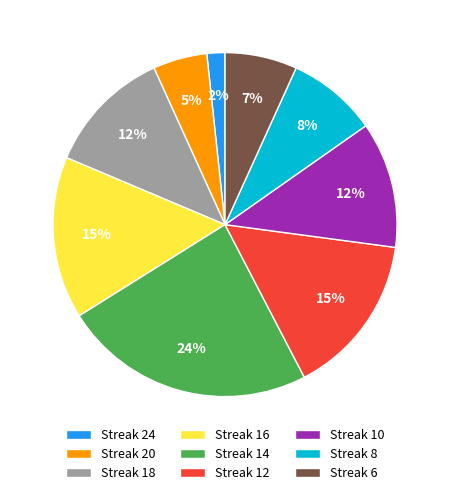

Combined, do Streak 18 and Streak 8 account for over 50%?

No